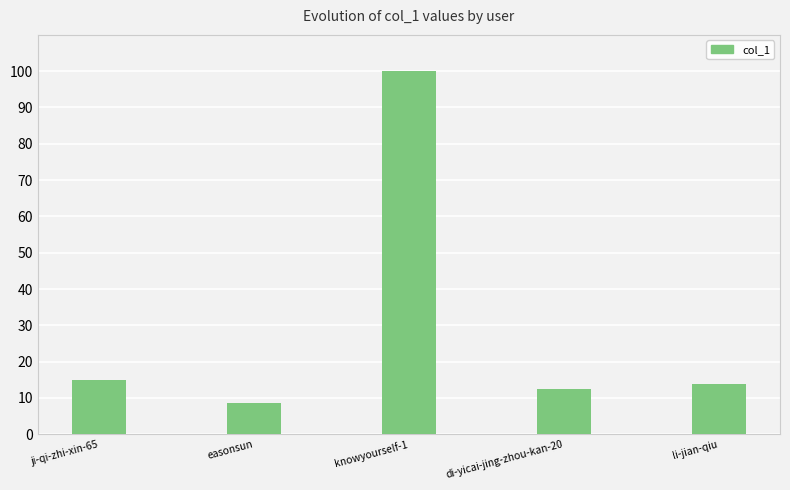

What is the difference between the values at easonsun and knowyourself-1?

91.4